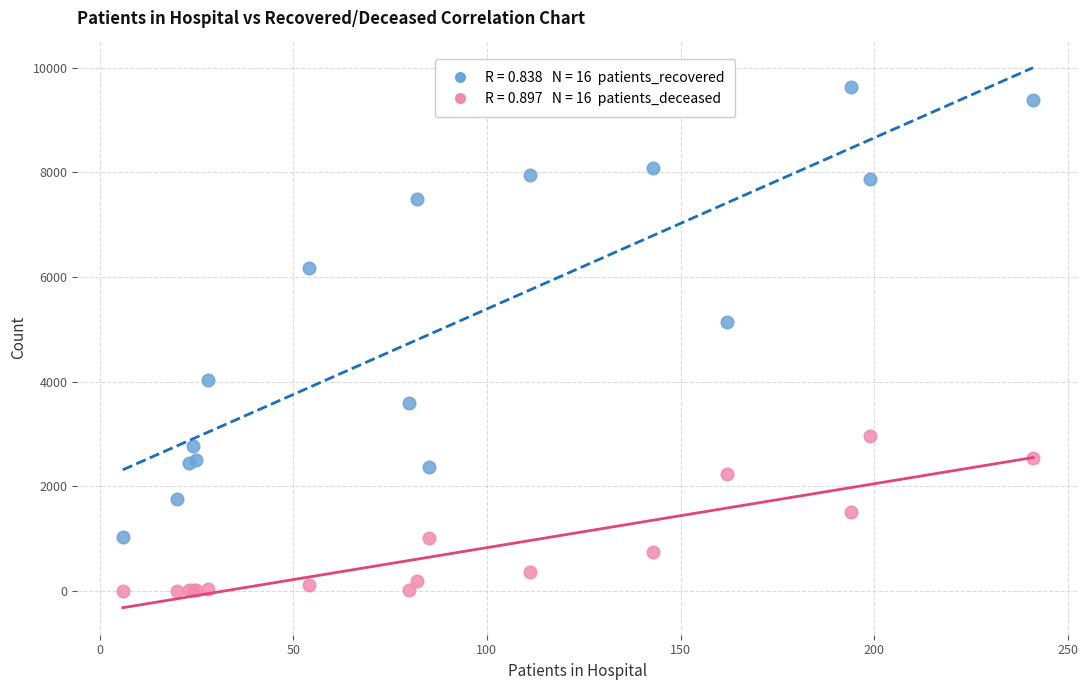

Across all series, what Y value is closest to 4815?

5149